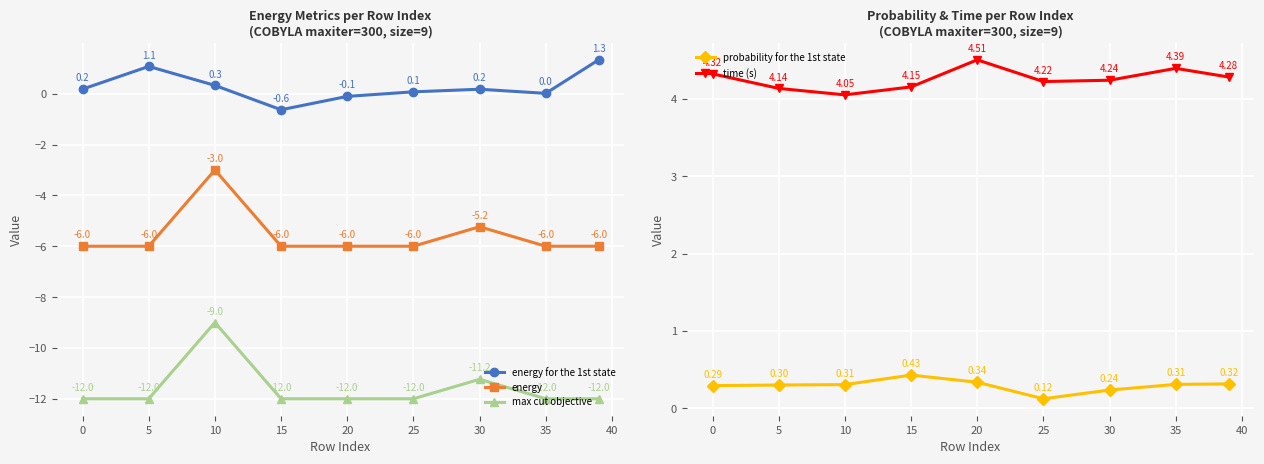

What is the difference between the maximum and minimum values in the probability for the 1st state series?

0.3